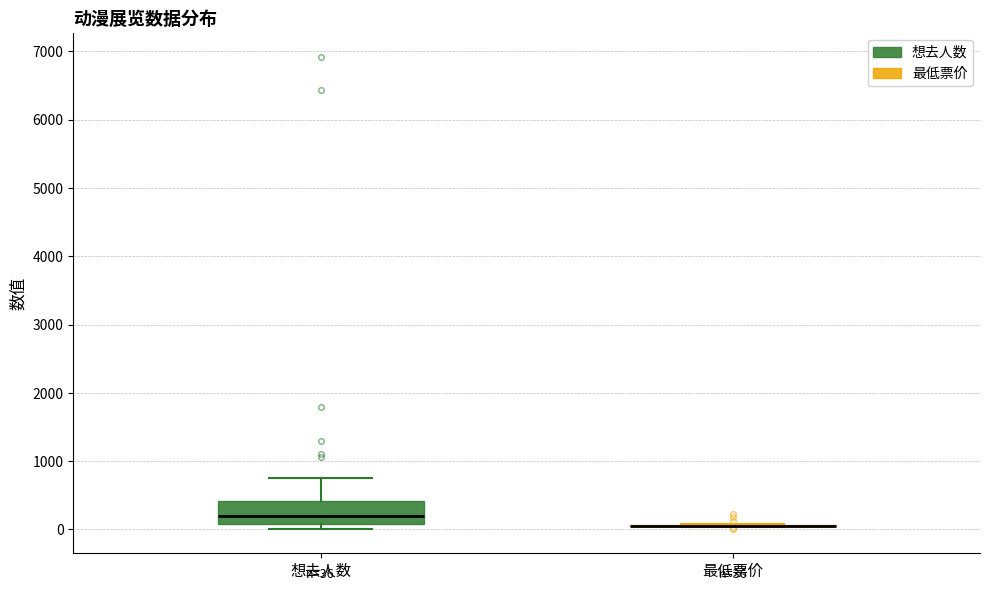

Which box is the tallest, from its lower edge to its upper edge?

想去人数